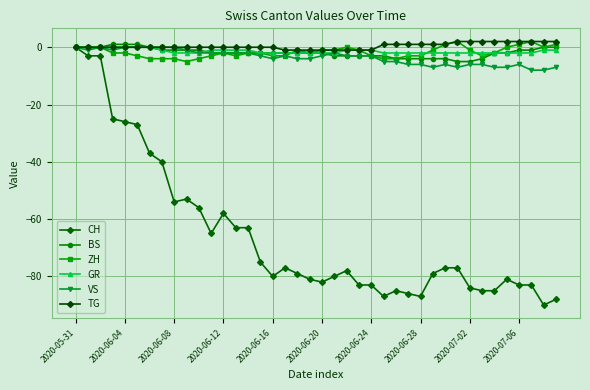

Does the chart display data point markers on the line(s)?

Yes